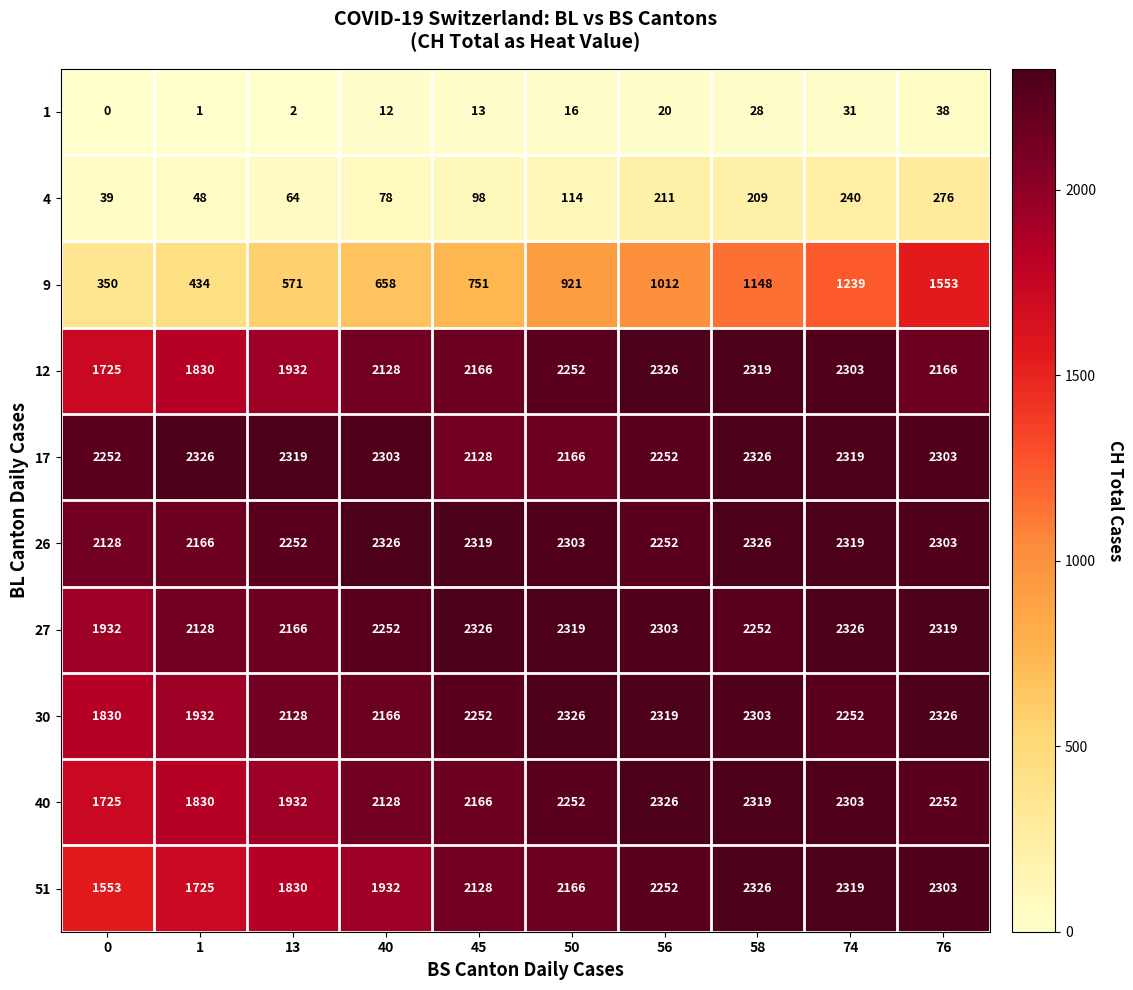

What is the difference between the highest and lowest values at 13?

2317